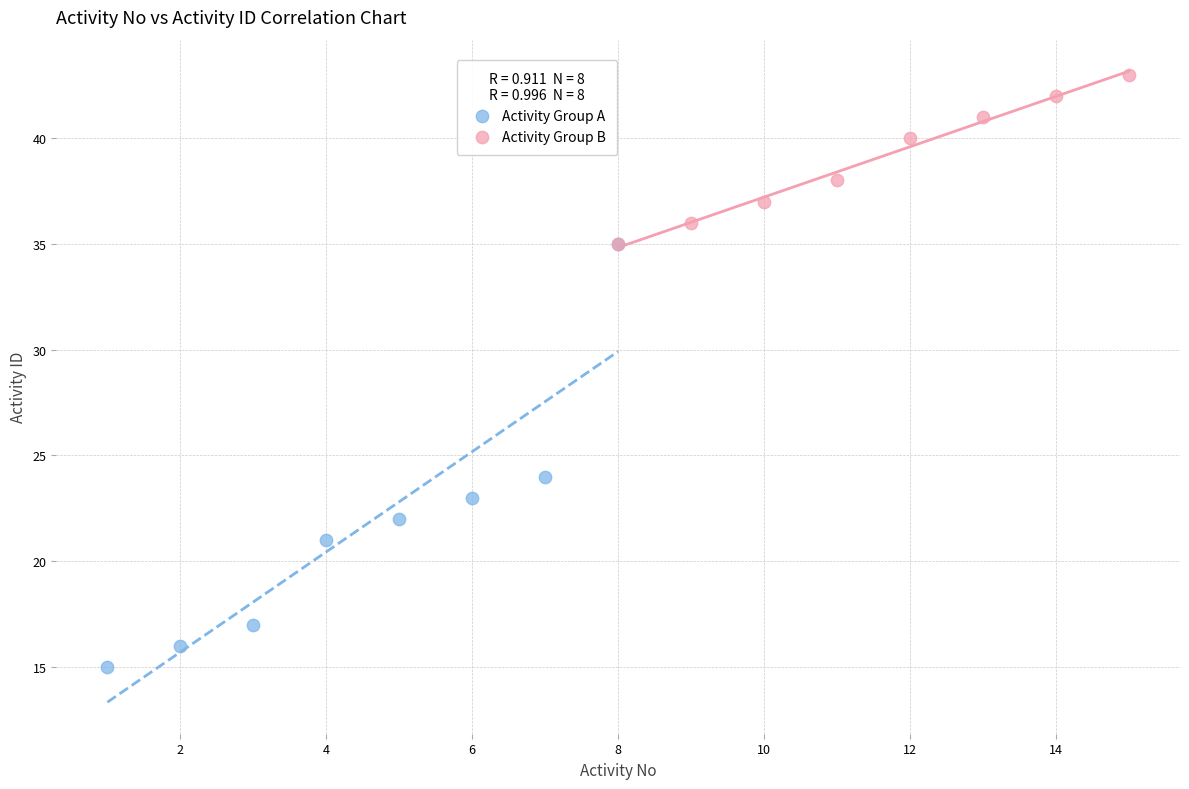

Which series contains the lowest Y value?

Activity Group A